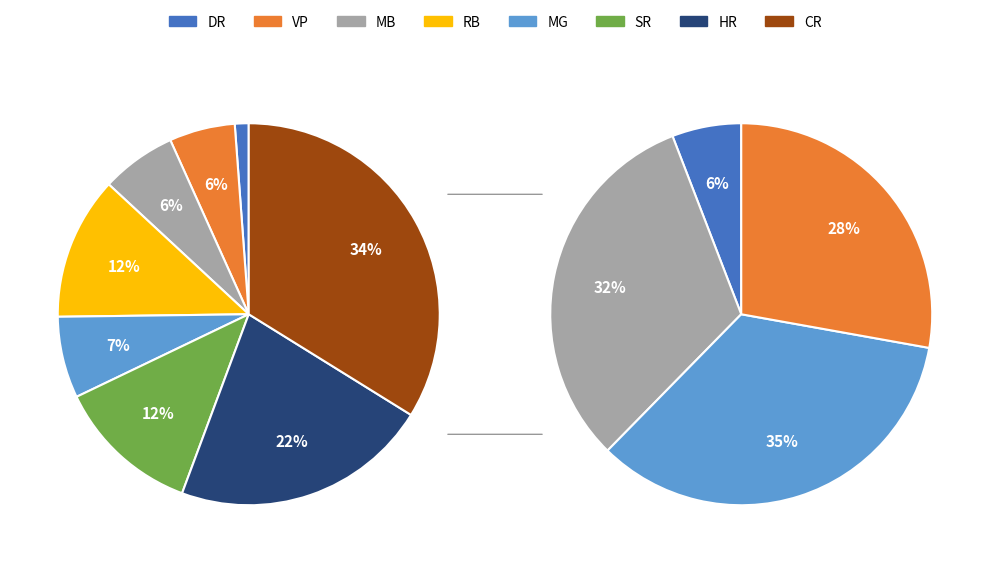

To the nearest percent, what is the difference between the largest and smallest slice percentages?

33%